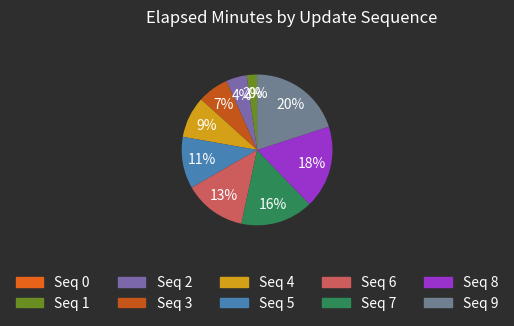

Approximately how many times larger is the value at 6 compared to 1?

6.0